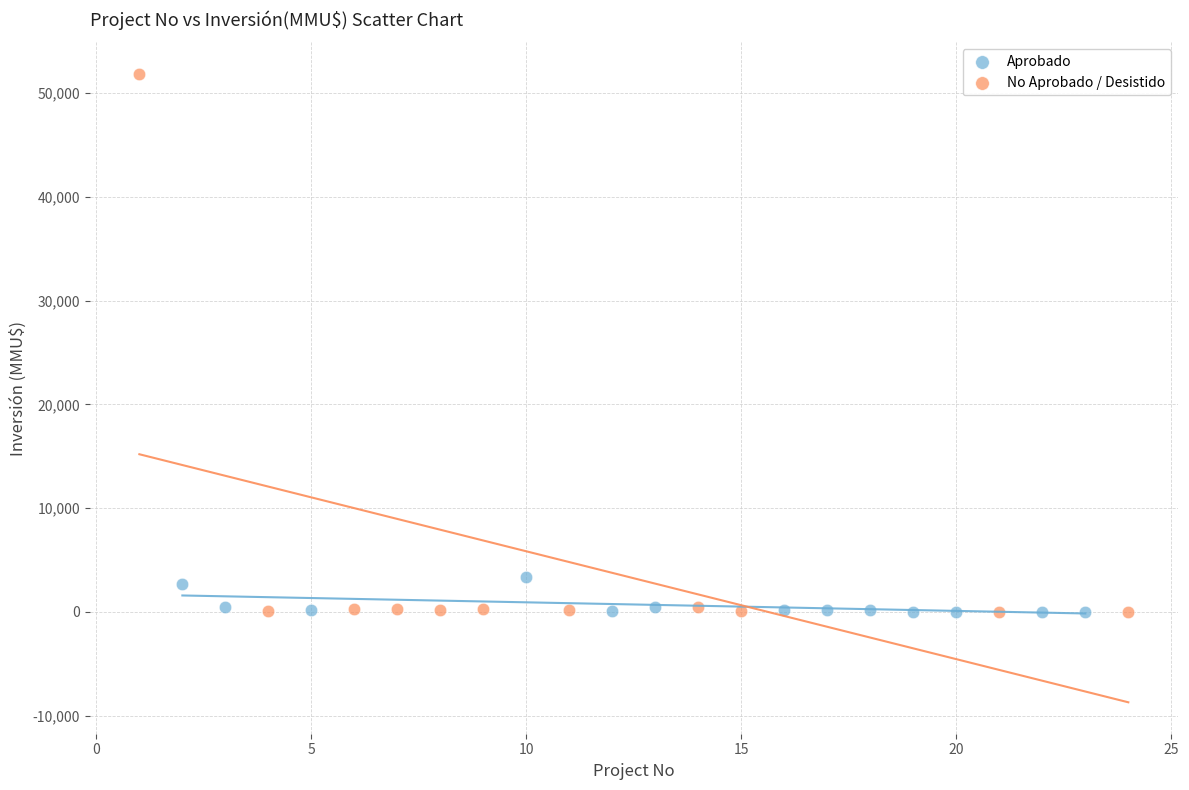

Which series has the widest spread of Y values?

No Aprobado / Desistido